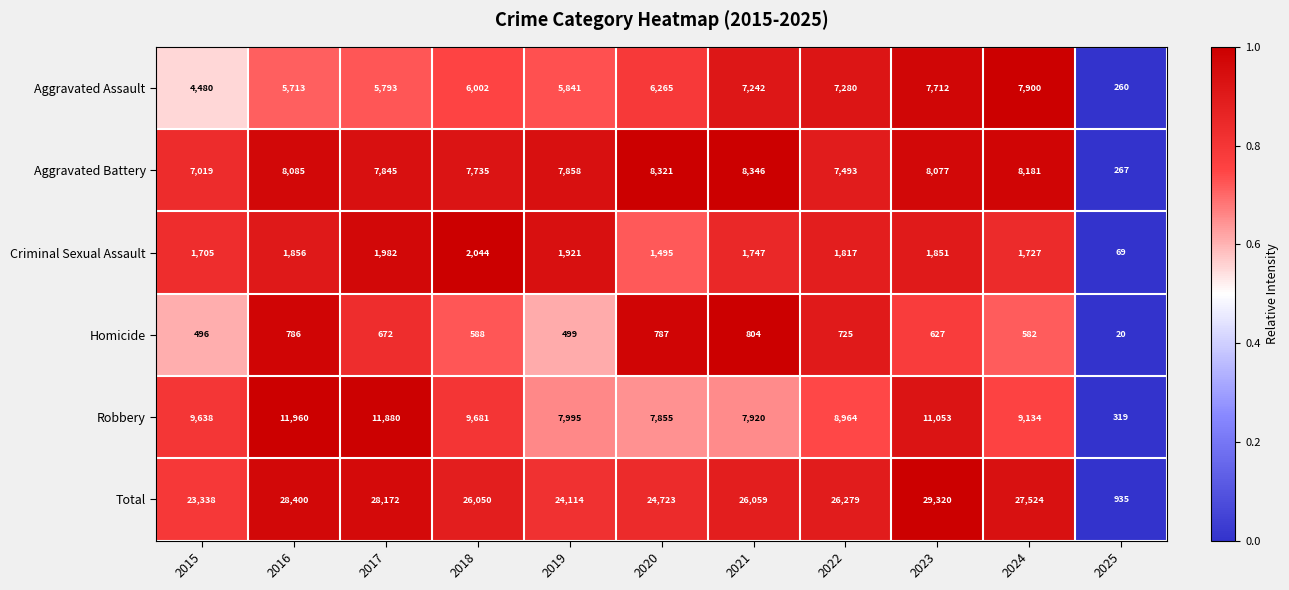

Rank the series by their maximum value, from lowest to highest.

Homicide, Criminal Sexual Assault, Aggravated Assault, Aggravated Battery, Robbery, Total